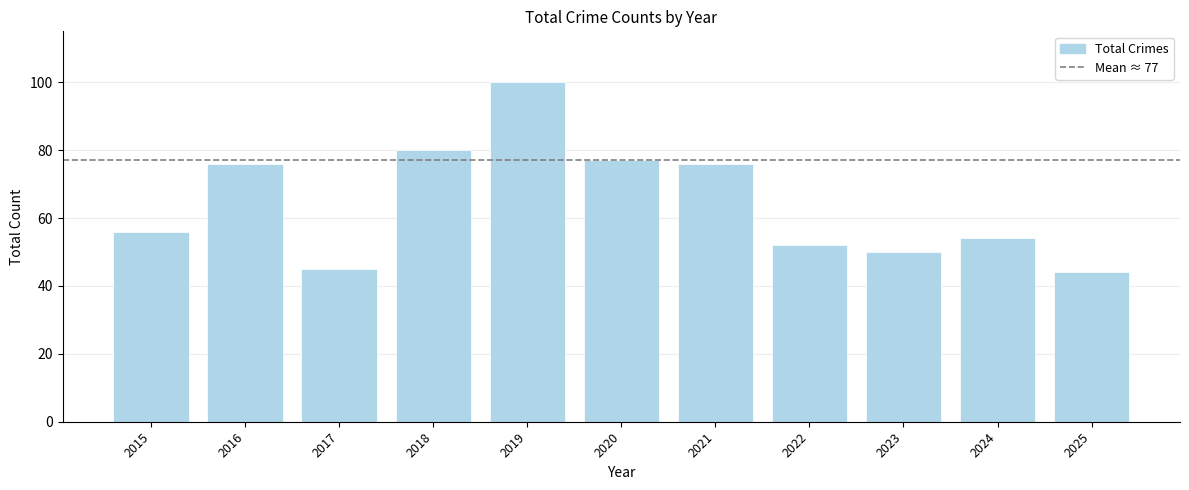

What is the difference between the maximum and minimum values?

56